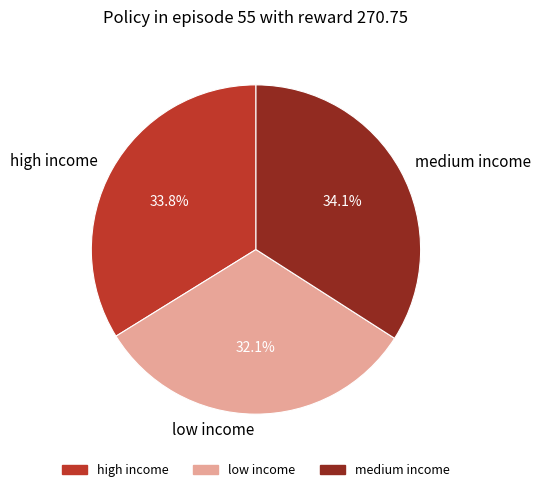

To the nearest percent, what is the difference between the low income and high income slice percentages?

2%